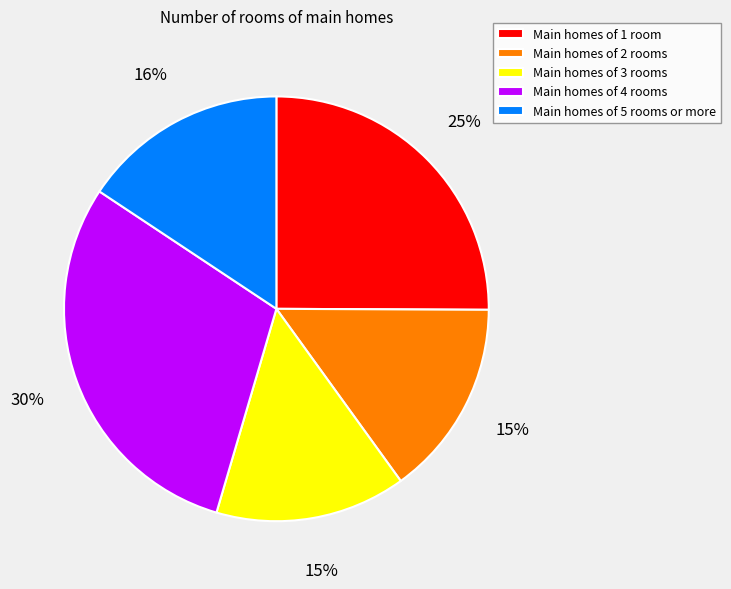

Does any single category account for the majority?

No